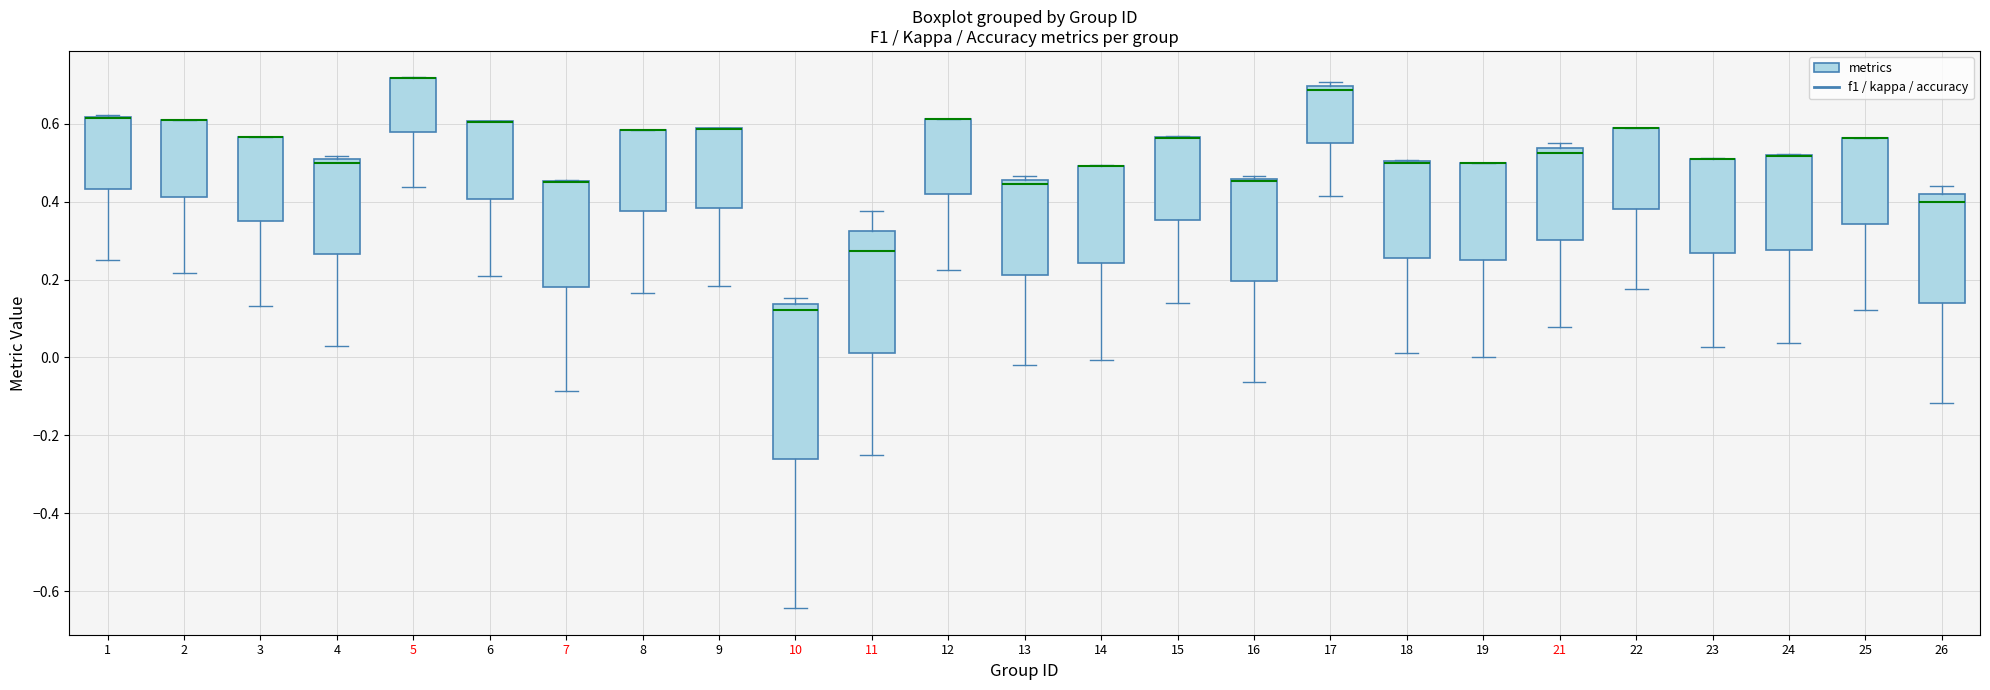

Comparing the boxes themselves (not the whiskers), which one is the tallest?

10